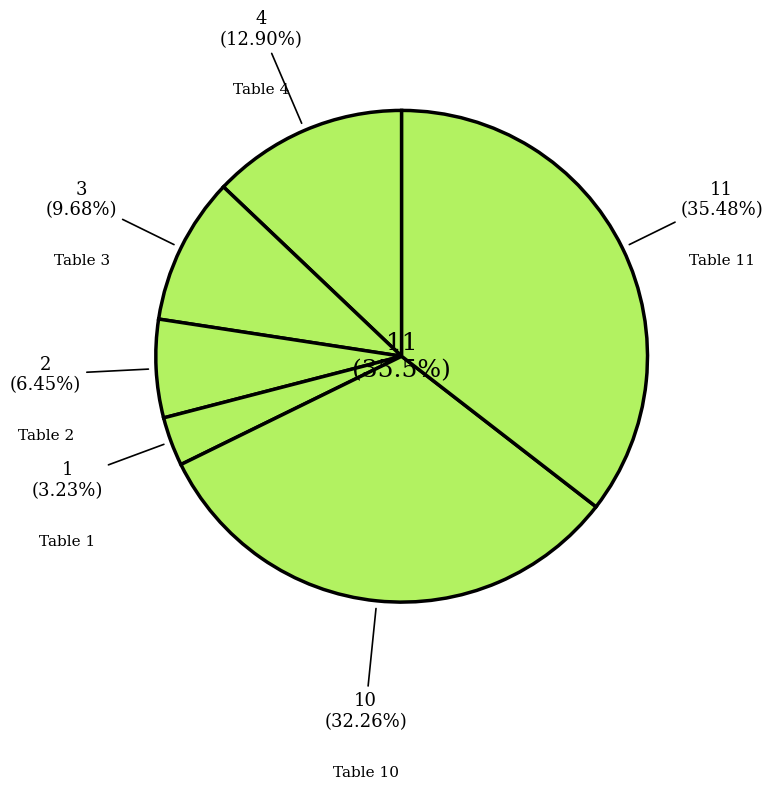

Do Table 3 and Table 4 together represent more than half of the pie?

No